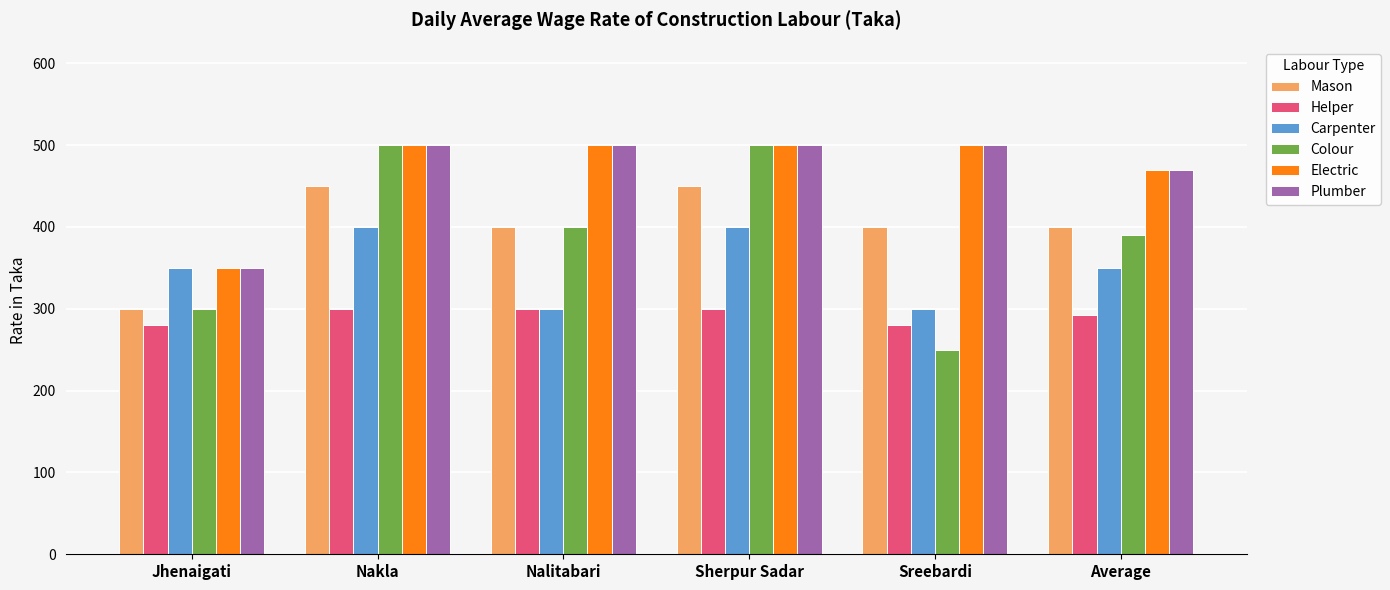

What is the label of the 5th bar from the right?

Nakla